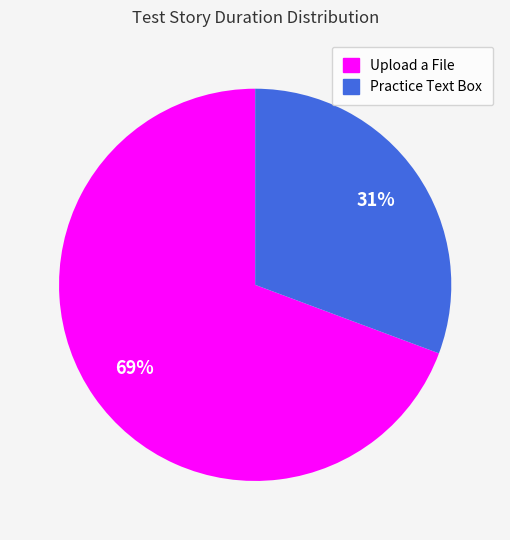

To the nearest percent, what percentage of the pie is Practice Text Box?

31%